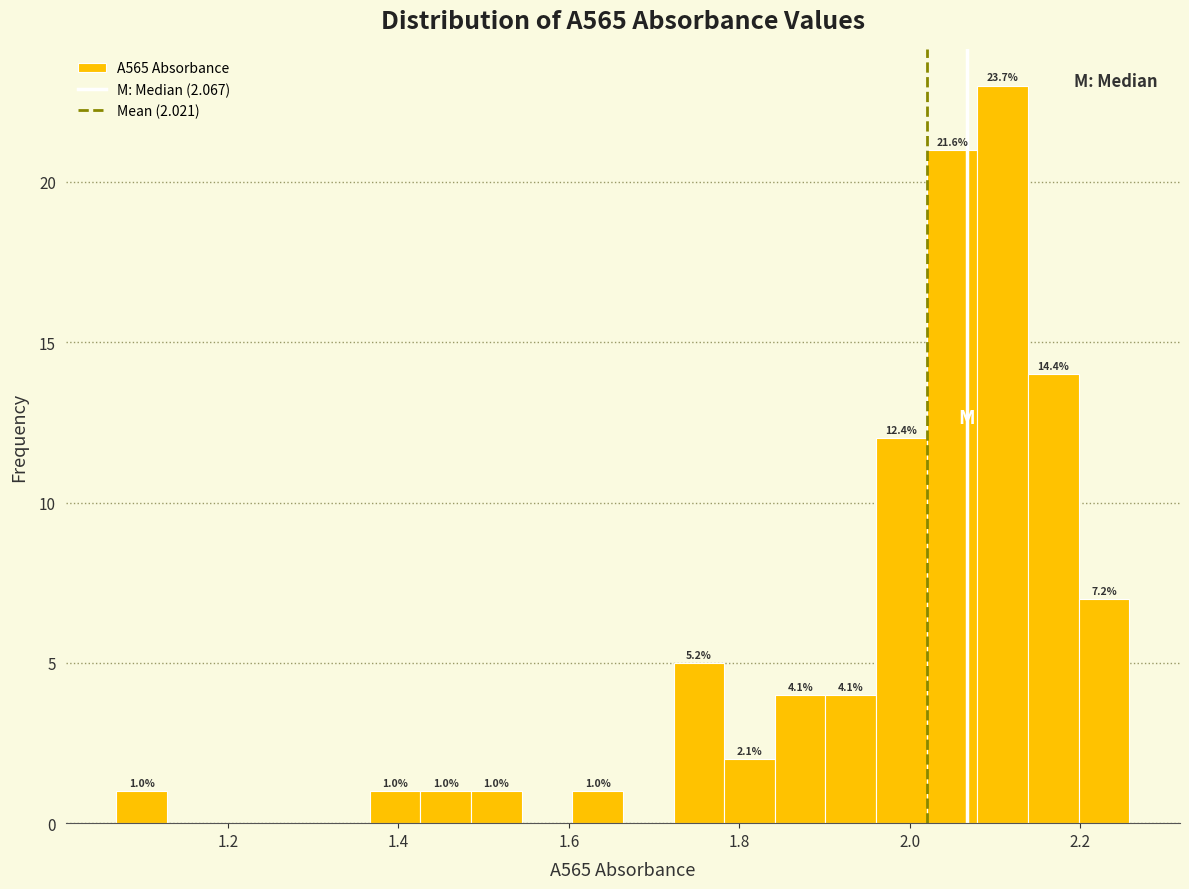

Read against the x-axis, roughly where is the centre of the tallest bar?

2.10